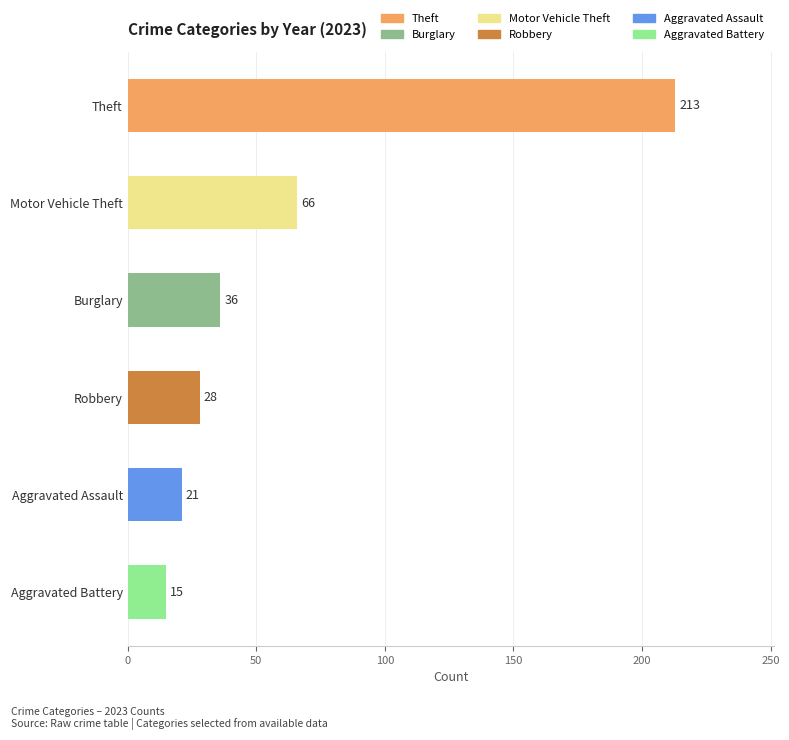

Which label corresponds to the smallest value in the chart?

Aggravated Battery